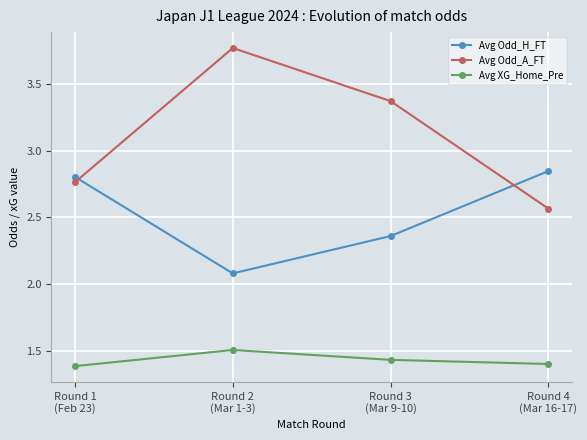

List the labels in order of Avg Odd_H_FT value, largest first.

Round 4
(Mar 16-17), Round 1
(Feb 23), Round 3
(Mar 9-10), Round 2
(Mar 1-3)